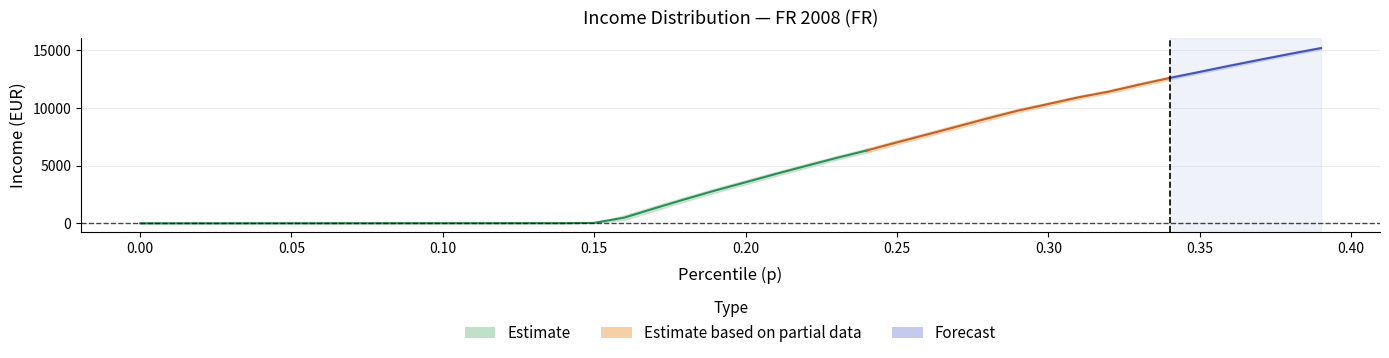

True or false: bracketavg and thr intersect in this chart.

False